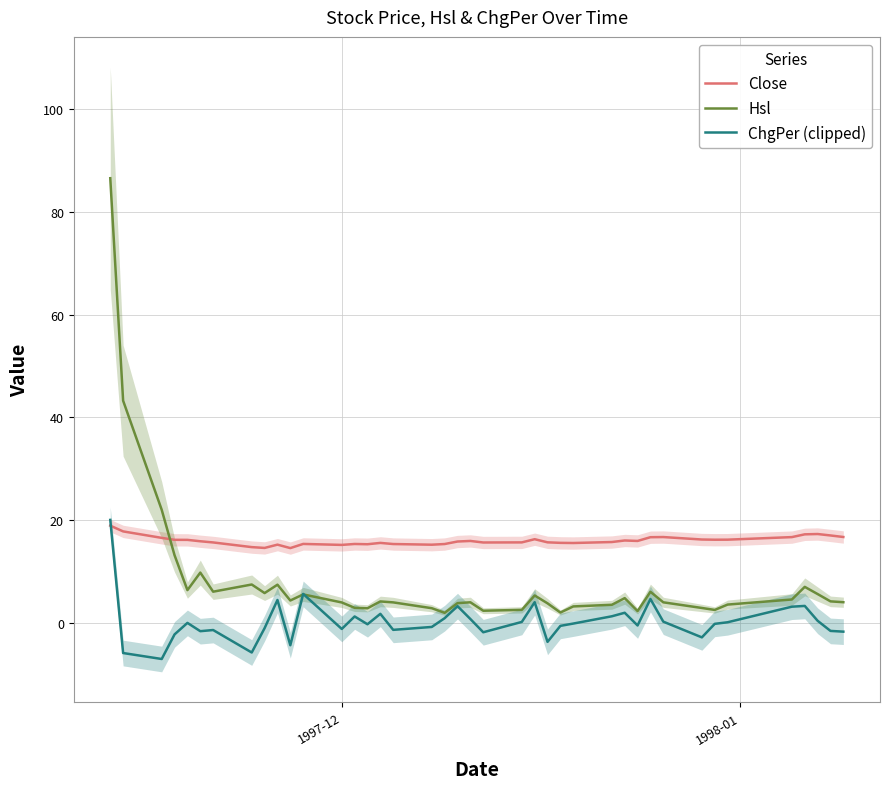

How many values in the Close series exceed 15?

37